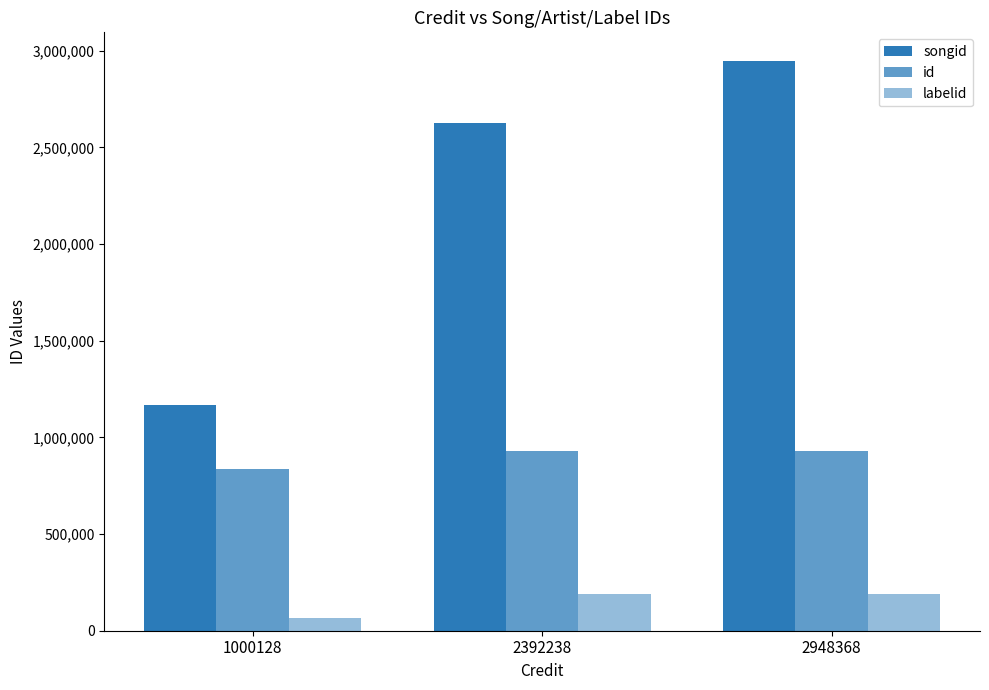

How many bars are there in each group?

3